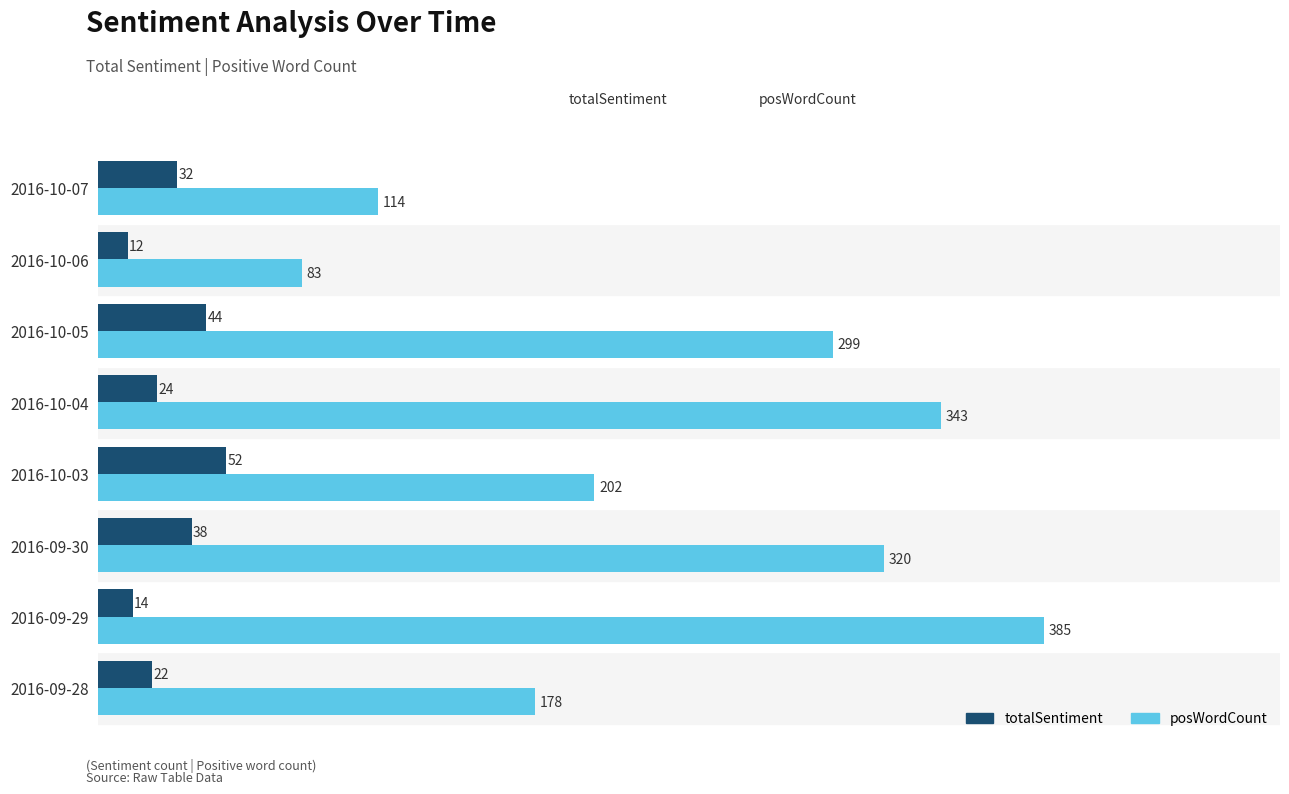

At which category is the sum across all series the highest?

2016-09-29